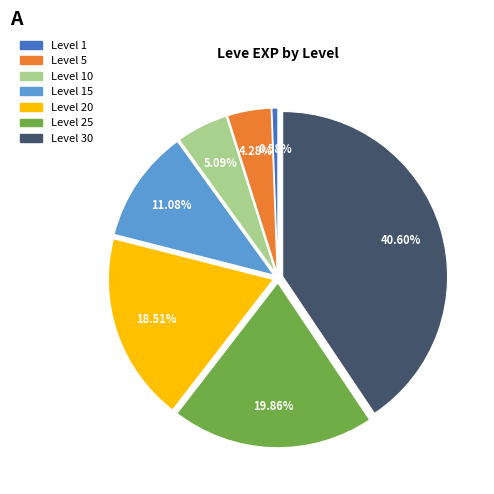

How many slices are in this pie chart?

7